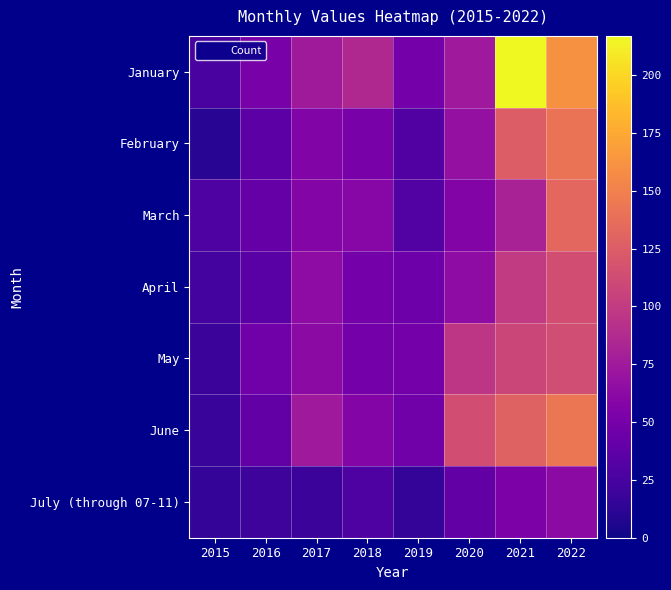

Which has a higher value, 2018 or 2017?

2018